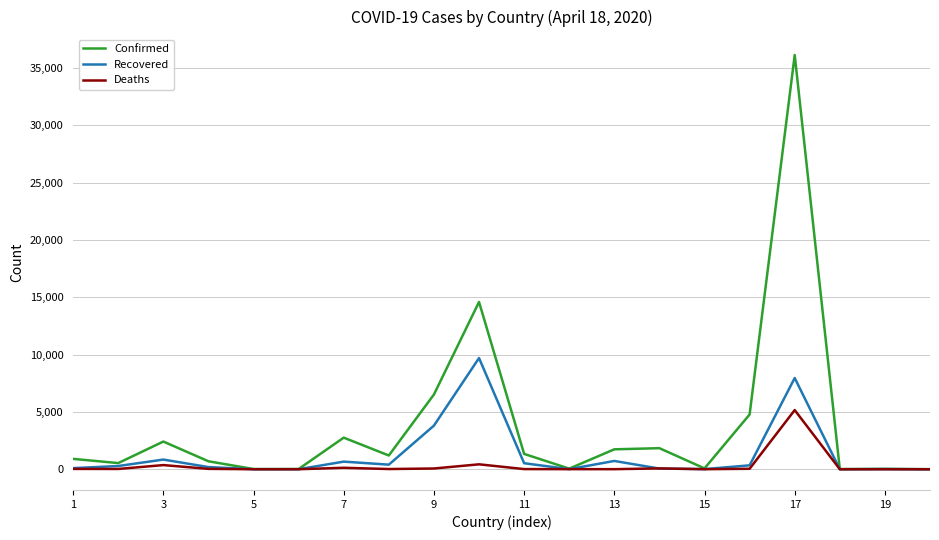

List the series in order of their peak value, highest first.

Confirmed, Recovered, Deaths